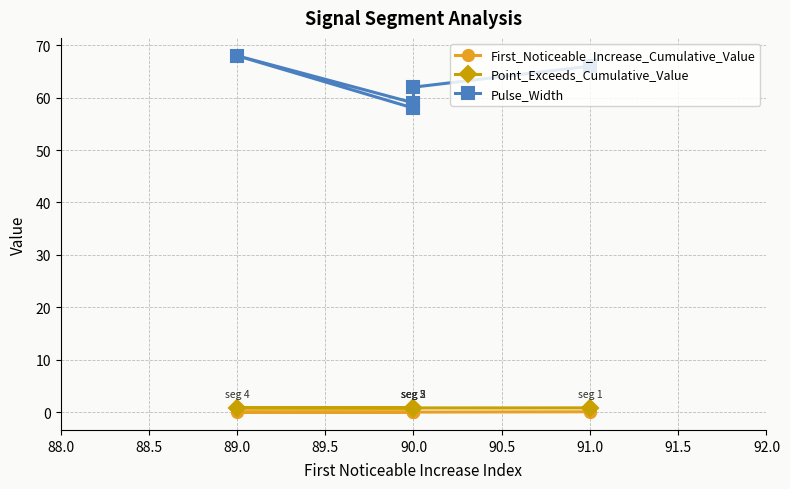

Read the Point_Exceeds_Cumulative_Value value at 90.0.

0.8